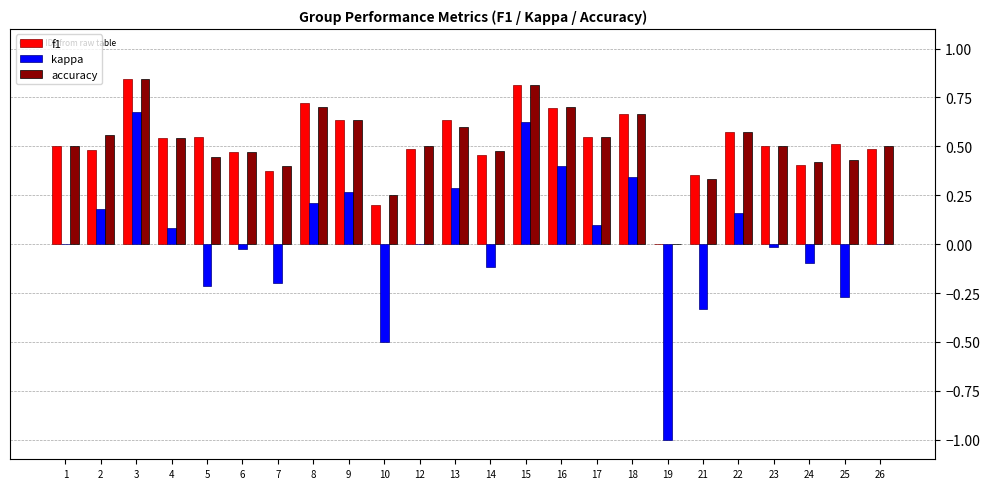

At which category is the sum across all series the highest?

3